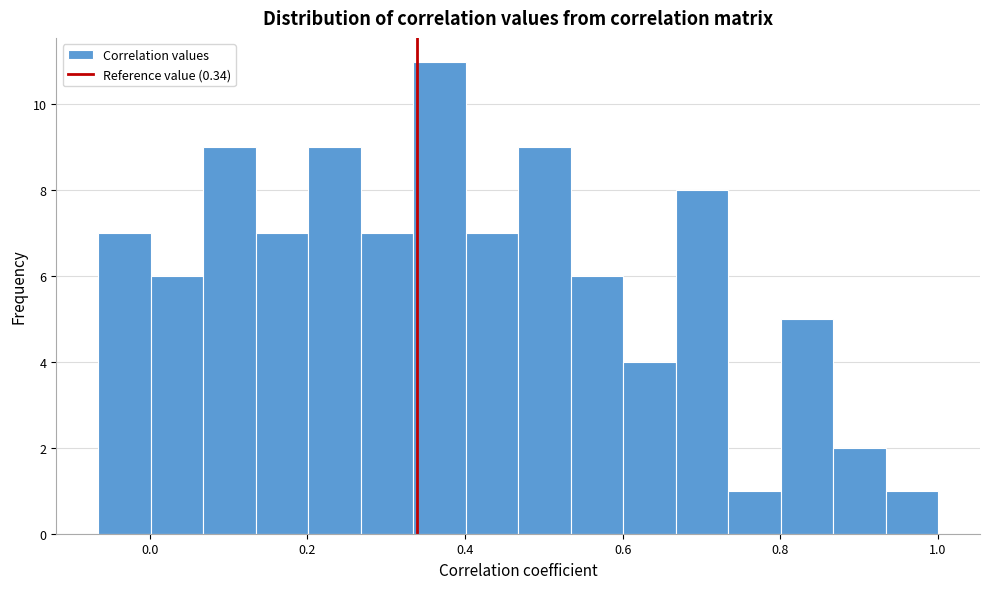

Read against the x-axis, roughly where is the centre of the tallest bar?

0.36